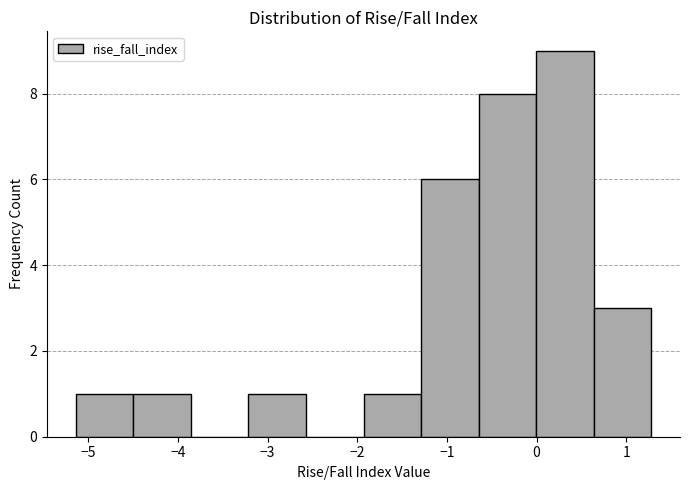

Reading left to right, transcribe this chart: for each bar, give the range it covers on the x-axis and its height. Neither the bar edges nor the heights are printed on the chart, so give them approximately, as read against the axes.

-5.1 to -4.5: 1
-4.5 to -3.9: 1
-3.9 to -3.2: 0
-3.2 to -2.6: 1
-2.6 to -1.9: 0
-1.9 to -1.3: 1
-1.3 to -0.6: 6
-0.6 to 0.0: 8
0.0 to 0.6: 9
0.6 to 1.3: 3